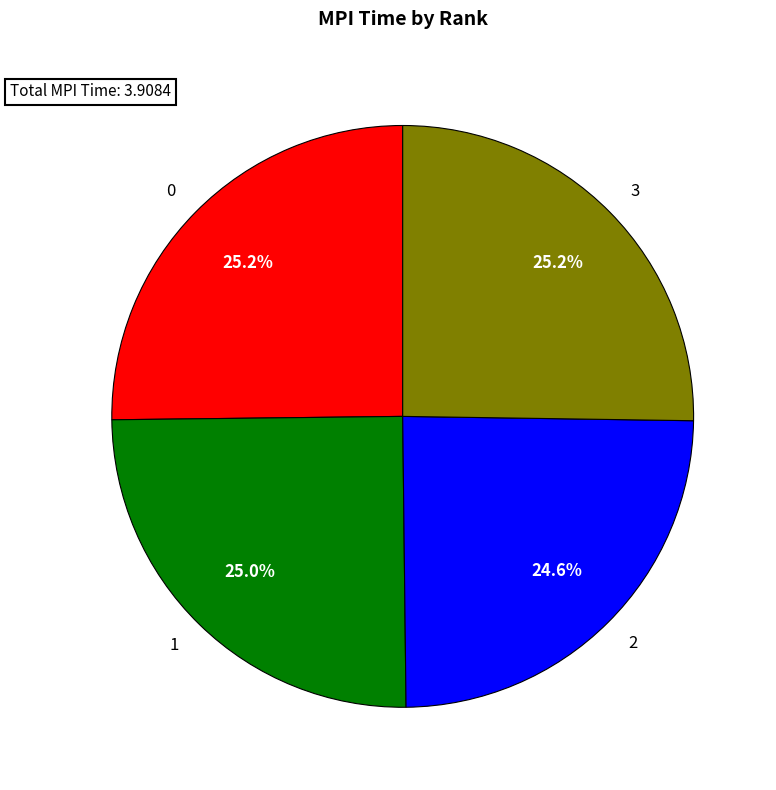

Which has a higher value, 3 or 2?

3